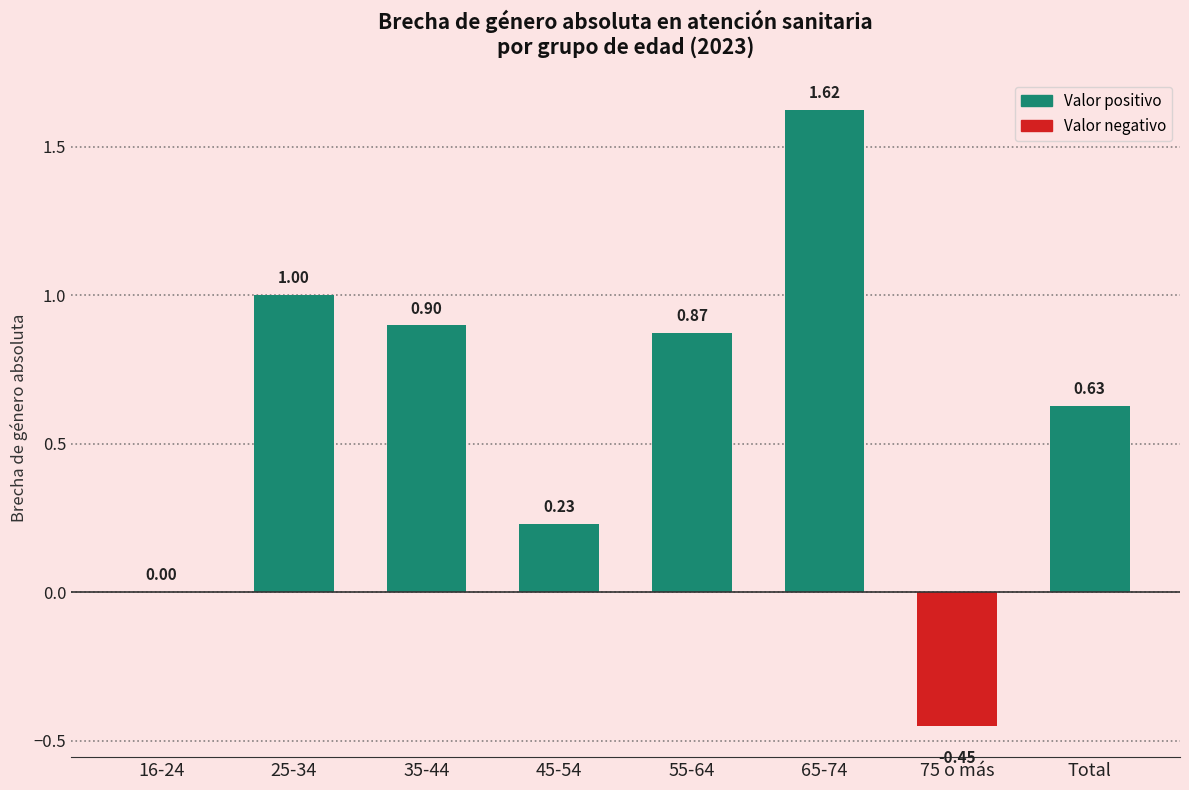

What is the sum of all values?

4.8